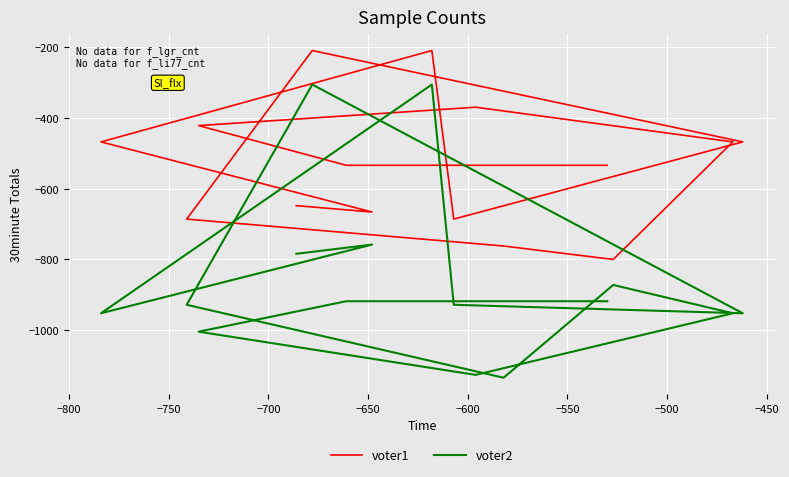

At which label is voter2 closest to -720?

−800